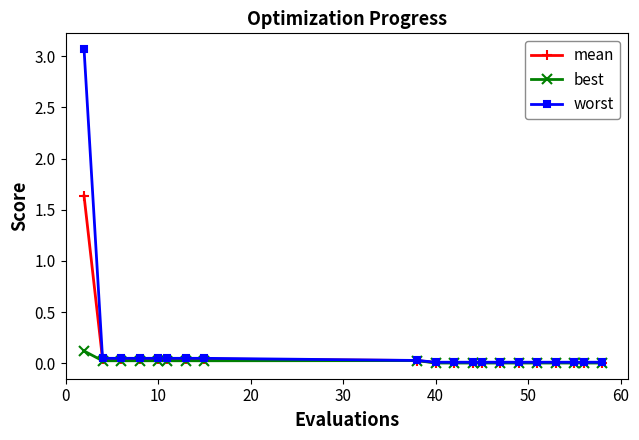

Which series has the largest range (max minus min)?

worst